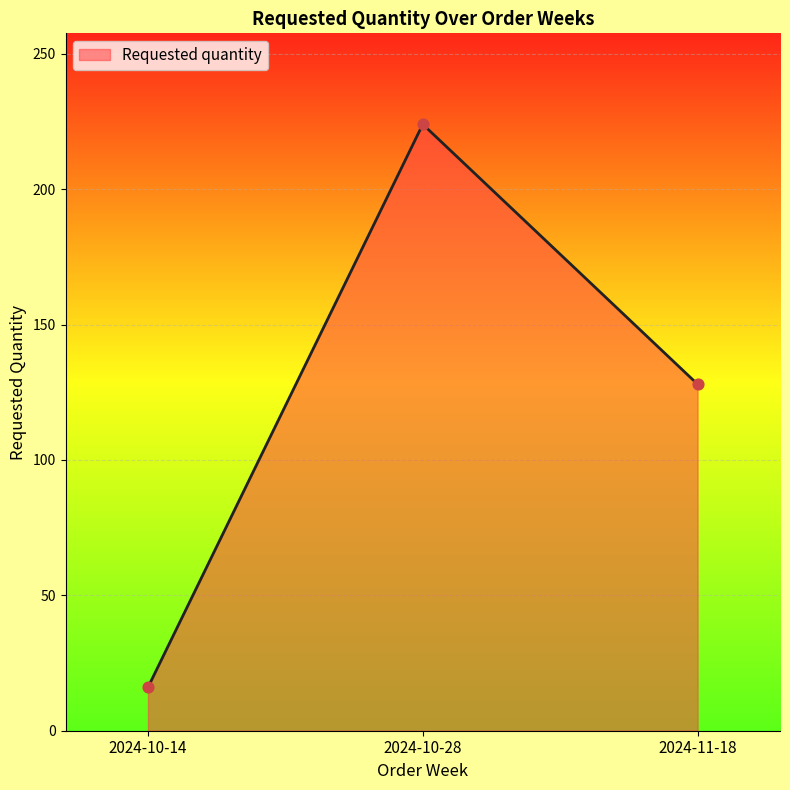

Between 2024-11-18 and 2024-10-28, which is larger?

2024-10-28